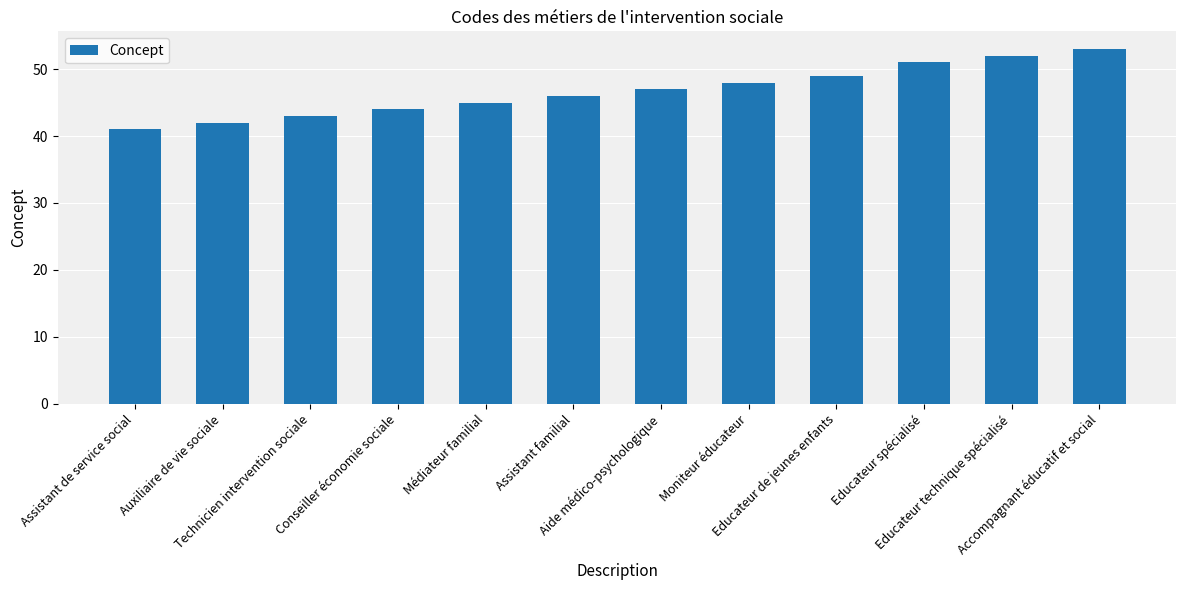

How many distinct data groups are displayed?

1